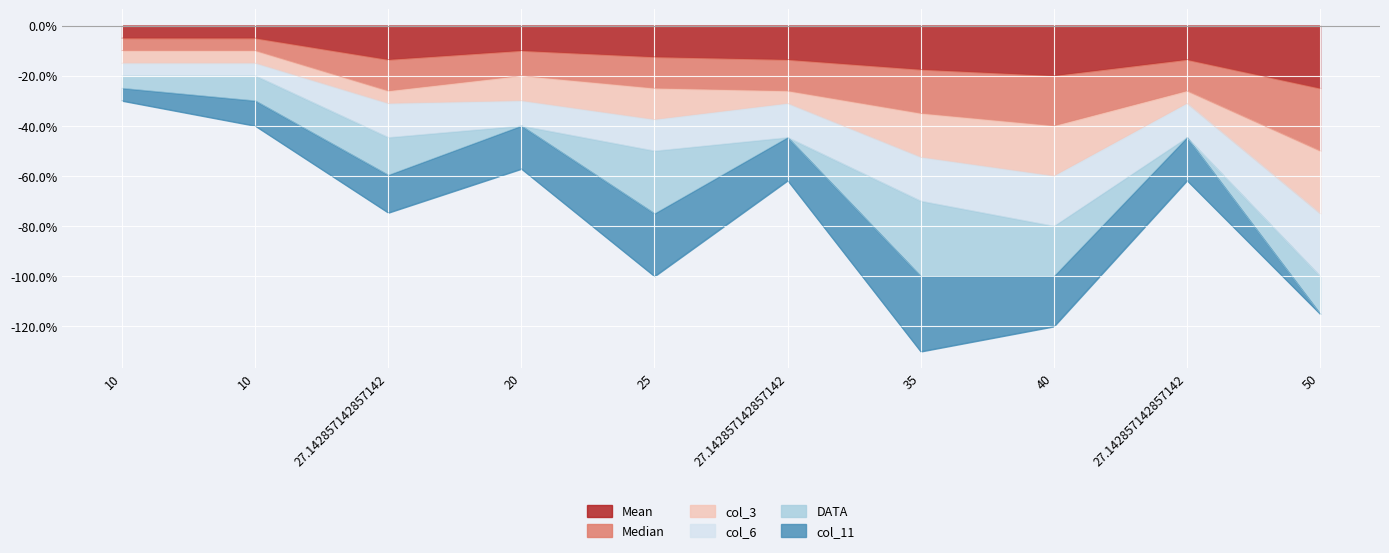

Which category has the lowest value in the Mean series?

50